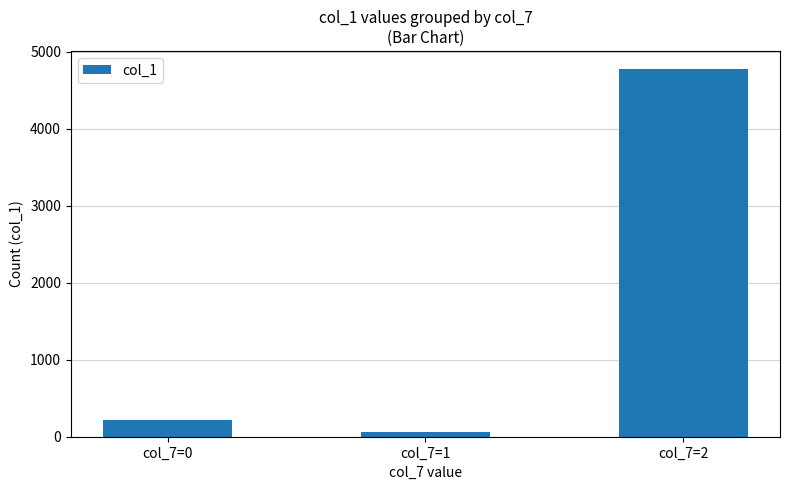

List the labels in order of value, smallest first.

col_7=1, col_7=0, col_7=2